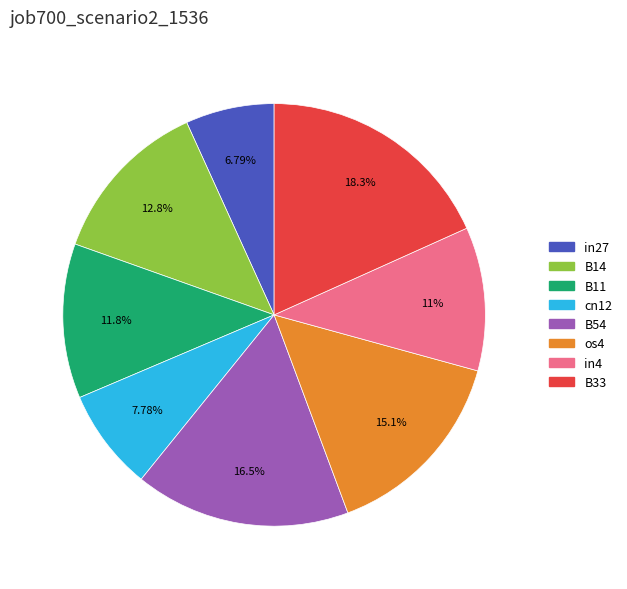

Is it true that cn12 is 8% of the pie?

True